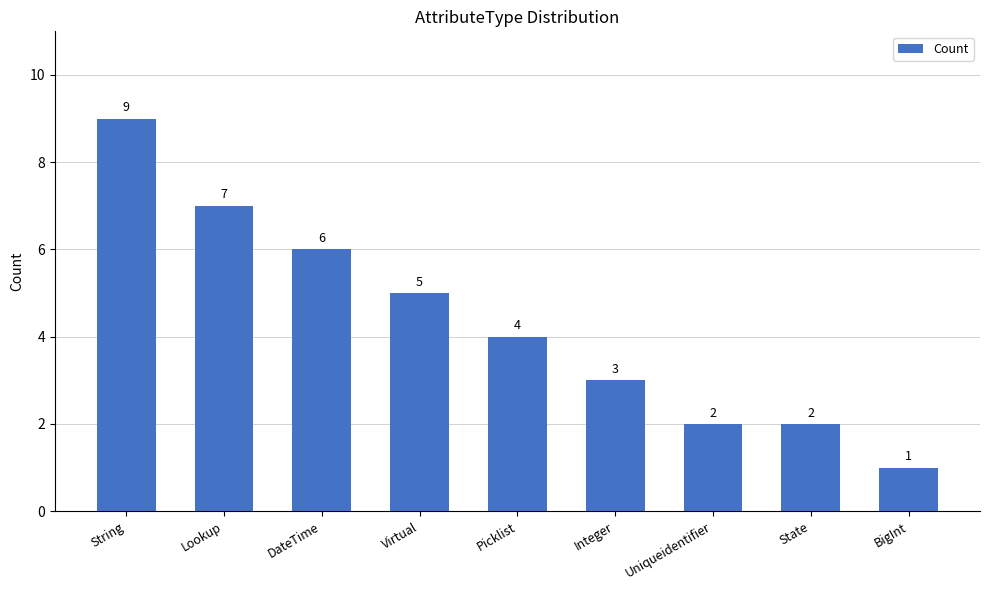

Which has a higher value, Lookup or BigInt?

Lookup